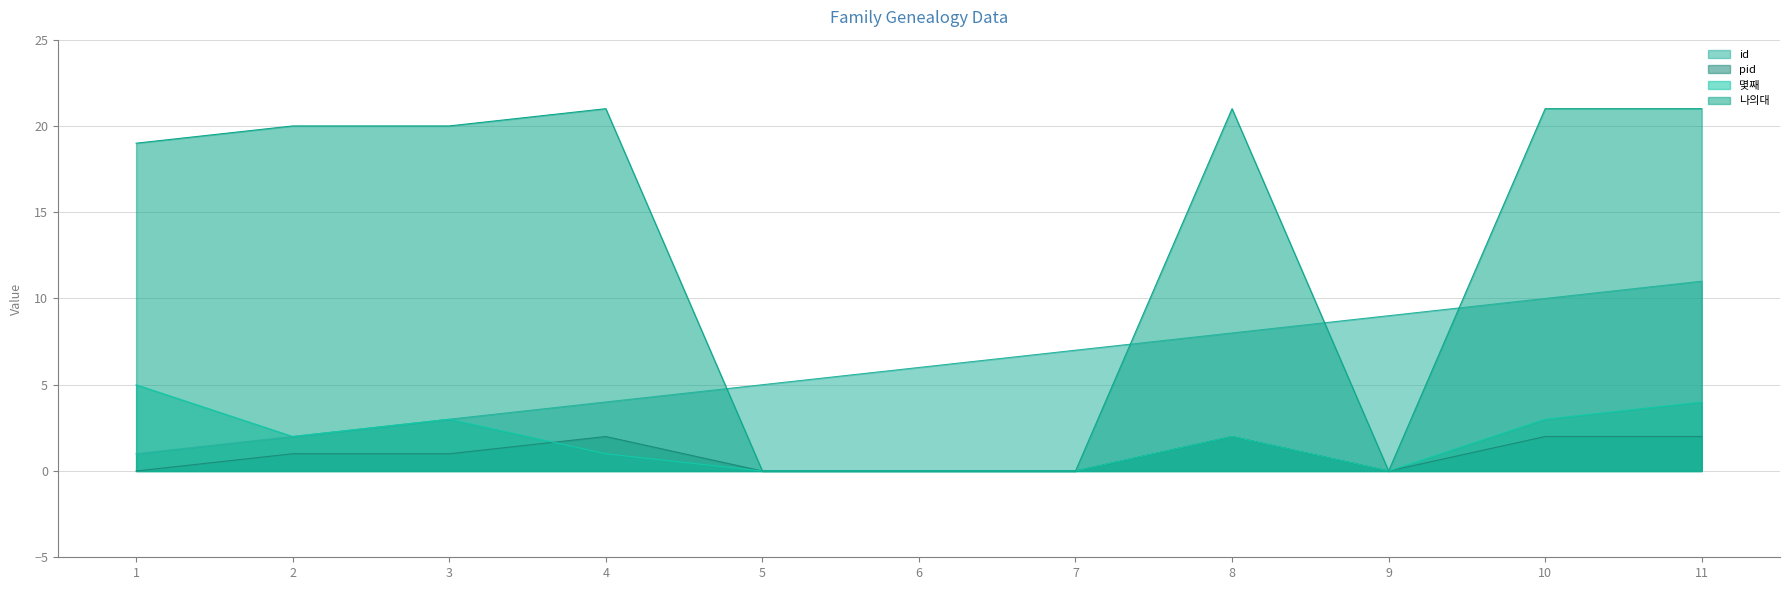

What is the average value of the 몇째 series?

2